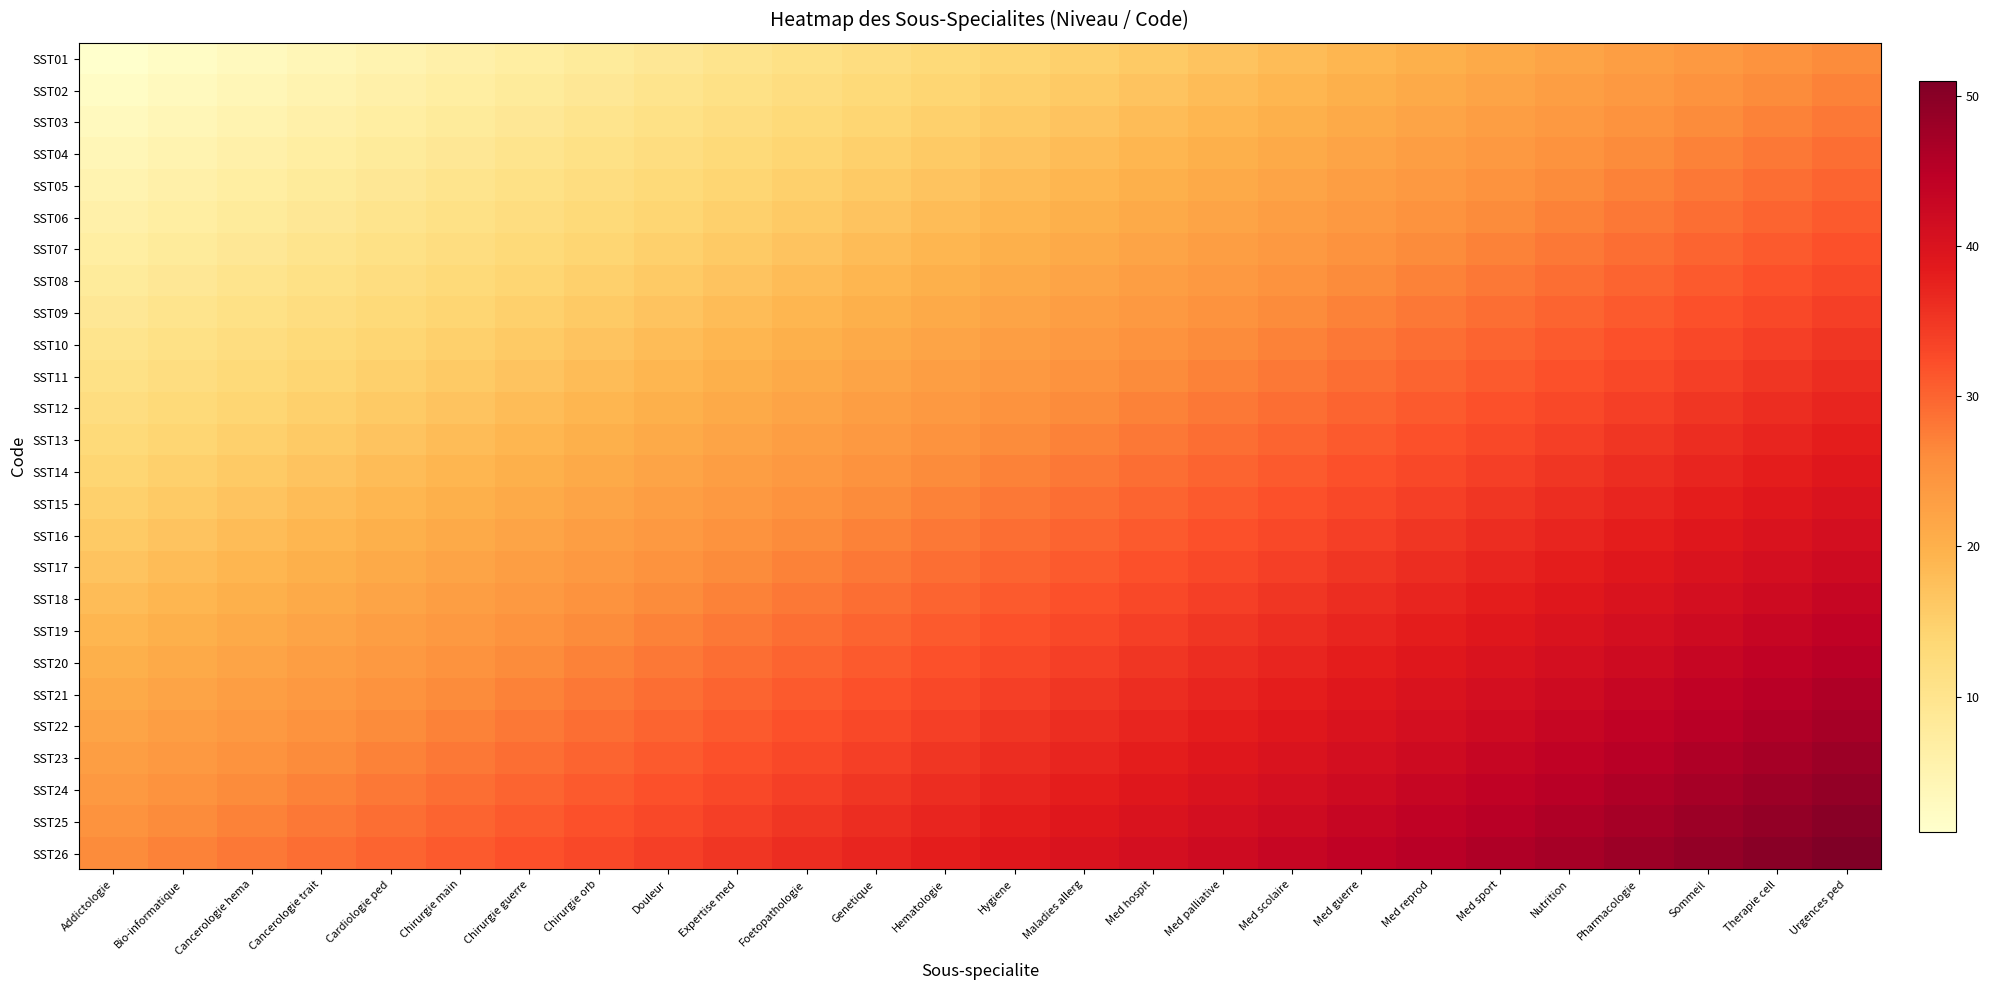

Reading right to left, transcribe all the data shown in this chart.

SST01: Urgences ped=26	Therapie cell=25	Sommeil=24	Pharmacologie=23	Nutrition=22	Med sport=21	Med reprod=20	Med guerre=19	Med scolaire=18	Med palliative=17	Med hospit=16	Maladies allerg=15	Hygiene=14	Hematologie=13	Genetique=12	Foetopathologie=11	Expertise med=10	Douleur=9	Chirurgie orb=8	Chirurgie guerre=7	Chirurgie main=6	Cardiologie ped=5	Cancerologie trait=4	Cancerologie hema=3	Bio-informatique=2	Addictologie=1
SST02: Urgences ped=27	Therapie cell=26	Sommeil=25	Pharmacologie=24	Nutrition=23	Med sport=22	Med reprod=21	Med guerre=20	Med scolaire=19	Med palliative=18	Med hospit=17	Maladies allerg=16	Hygiene=15	Hematologie=14	Genetique=13	Foetopathologie=12	Expertise med=11	Douleur=10	Chirurgie orb=9	Chirurgie guerre=8	Chirurgie main=7	Cardiologie ped=6	Cancerologie trait=5	Cancerologie hema=4	Bio-informatique=3	Addictologie=2
SST03: Urgences ped=28	Therapie cell=27	Sommeil=26	Pharmacologie=25	Nutrition=24	Med sport=23	Med reprod=22	Med guerre=21	Med scolaire=20	Med palliative=19	Med hospit=18	Maladies allerg=17	Hygiene=16	Hematologie=15	Genetique=14	Foetopathologie=13	Expertise med=12	Douleur=11	Chirurgie orb=10	Chirurgie guerre=9	Chirurgie main=8	Cardiologie ped=7	Cancerologie trait=6	Cancerologie hema=5	Bio-informatique=4	Addictologie=3
SST04: Urgences ped=29	Therapie cell=28	Sommeil=27	Pharmacologie=26	Nutrition=25	Med sport=24	Med reprod=23	Med guerre=22	Med scolaire=21	Med palliative=20	Med hospit=19	Maladies allerg=18	Hygiene=17	Hematologie=16	Genetique=15	Foetopathologie=14	Expertise med=13	Douleur=12	Chirurgie orb=11	Chirurgie guerre=10	Chirurgie main=9	Cardiologie ped=8	Cancerologie trait=7	Cancerologie hema=6	Bio-informatique=5	Addictologie=4
SST05: Urgences ped=30	Therapie cell=29	Sommeil=28	Pharmacologie=27	Nutrition=26	Med sport=25	Med reprod=24	Med guerre=23	Med scolaire=22	Med palliative=21	Med hospit=20	Maladies allerg=19	Hygiene=18	Hematologie=17	Genetique=16	Foetopathologie=15	Expertise med=14	Douleur=13	Chirurgie orb=12	Chirurgie guerre=11	Chirurgie main=10	Cardiologie ped=9	Cancerologie trait=8	Cancerologie hema=7	Bio-informatique=6	Addictologie=5
SST06: Urgences ped=31	Therapie cell=30	Sommeil=29	Pharmacologie=28	Nutrition=27	Med sport=26	Med reprod=25	Med guerre=24	Med scolaire=23	Med palliative=22	Med hospit=21	Maladies allerg=20	Hygiene=19	Hematologie=18	Genetique=17	Foetopathologie=16	Expertise med=15	Douleur=14	Chirurgie orb=13	Chirurgie guerre=12	Chirurgie main=11	Cardiologie ped=10	Cancerologie trait=9	Cancerologie hema=8	Bio-informatique=7	Addictologie=6
SST07: Urgences ped=32	Therapie cell=31	Sommeil=30	Pharmacologie=29	Nutrition=28	Med sport=27	Med reprod=26	Med guerre=25	Med scolaire=24	Med palliative=23	Med hospit=22	Maladies allerg=21	Hygiene=20	Hematologie=19	Genetique=18	Foetopathologie=17	Expertise med=16	Douleur=15	Chirurgie orb=14	Chirurgie guerre=13	Chirurgie main=12	Cardiologie ped=11	Cancerologie trait=10	Cancerologie hema=9	Bio-informatique=8	Addictologie=7
SST08: Urgences ped=33	Therapie cell=32	Sommeil=31	Pharmacologie=30	Nutrition=29	Med sport=28	Med reprod=27	Med guerre=26	Med scolaire=25	Med palliative=24	Med hospit=23	Maladies allerg=22	Hygiene=21	Hematologie=20	Genetique=19	Foetopathologie=18	Expertise med=17	Douleur=16	Chirurgie orb=15	Chirurgie guerre=14	Chirurgie main=13	Cardiologie ped=12	Cancerologie trait=11	Cancerologie hema=10	Bio-informatique=9	Addictologie=8
SST09: Urgences ped=34	Therapie cell=33	Sommeil=32	Pharmacologie=31	Nutrition=30	Med sport=29	Med reprod=28	Med guerre=27	Med scolaire=26	Med palliative=25	Med hospit=24	Maladies allerg=23	Hygiene=22	Hematologie=21	Genetique=20	Foetopathologie=19	Expertise med=18	Douleur=17	Chirurgie orb=16	Chirurgie guerre=15	Chirurgie main=14	Cardiologie ped=13	Cancerologie trait=12	Cancerologie hema=11	Bio-informatique=10	Addictologie=9
SST10: Urgences ped=35	Therapie cell=34	Sommeil=33	Pharmacologie=32	Nutrition=31	Med sport=30	Med reprod=29	Med guerre=28	Med scolaire=27	Med palliative=26	Med hospit=25	Maladies allerg=24	Hygiene=23	Hematologie=22	Genetique=21	Foetopathologie=20	Expertise med=19	Douleur=18	Chirurgie orb=17	Chirurgie guerre=16	Chirurgie main=15	Cardiologie ped=14	Cancerologie trait=13	Cancerologie hema=12	Bio-informatique=11	Addictologie=10
SST11: Urgences ped=36	Therapie cell=35	Sommeil=34	Pharmacologie=33	Nutrition=32	Med sport=31	Med reprod=30	Med guerre=29	Med scolaire=28	Med palliative=27	Med hospit=26	Maladies allerg=25	Hygiene=24	Hematologie=23	Genetique=22	Foetopathologie=21	Expertise med=20	Douleur=19	Chirurgie orb=18	Chirurgie guerre=17	Chirurgie main=16	Cardiologie ped=15	Cancerologie trait=14	Cancerologie hema=13	Bio-informatique=12	Addictologie=11
SST12: Urgences ped=37	Therapie cell=36	Sommeil=35	Pharmacologie=34	Nutrition=33	Med sport=32	Med reprod=31	Med guerre=30	Med scolaire=29	Med palliative=28	Med hospit=27	Maladies allerg=26	Hygiene=25	Hematologie=24	Genetique=23	Foetopathologie=22	Expertise med=21	Douleur=20	Chirurgie orb=19	Chirurgie guerre=18	Chirurgie main=17	Cardiologie ped=16	Cancerologie trait=15	Cancerologie hema=14	Bio-informatique=13	Addictologie=12
SST13: Urgences ped=38	Therapie cell=37	Sommeil=36	Pharmacologie=35	Nutrition=34	Med sport=33	Med reprod=32	Med guerre=31	Med scolaire=30	Med palliative=29	Med hospit=28	Maladies allerg=27	Hygiene=26	Hematologie=25	Genetique=24	Foetopathologie=23	Expertise med=22	Douleur=21	Chirurgie orb=20	Chirurgie guerre=19	Chirurgie main=18	Cardiologie ped=17	Cancerologie trait=16	Cancerologie hema=15	Bio-informatique=14	Addictologie=13
SST14: Urgences ped=39	Therapie cell=38	Sommeil=37	Pharmacologie=36	Nutrition=35	Med sport=34	Med reprod=33	Med guerre=32	Med scolaire=31	Med palliative=30	Med hospit=29	Maladies allerg=28	Hygiene=27	Hematologie=26	Genetique=25	Foetopathologie=24	Expertise med=23	Douleur=22	Chirurgie orb=21	Chirurgie guerre=20	Chirurgie main=19	Cardiologie ped=18	Cancerologie trait=17	Cancerologie hema=16	Bio-informatique=15	Addictologie=14
SST15: Urgences ped=40	Therapie cell=39	Sommeil=38	Pharmacologie=37	Nutrition=36	Med sport=35	Med reprod=34	Med guerre=33	Med scolaire=32	Med palliative=31	Med hospit=30	Maladies allerg=29	Hygiene=28	Hematologie=27	Genetique=26	Foetopathologie=25	Expertise med=24	Douleur=23	Chirurgie orb=22	Chirurgie guerre=21	Chirurgie main=20	Cardiologie ped=19	Cancerologie trait=18	Cancerologie hema=17	Bio-informatique=16	Addictologie=15
SST16: Urgences ped=41	Therapie cell=40	Sommeil=39	Pharmacologie=38	Nutrition=37	Med sport=36	Med reprod=35	Med guerre=34	Med scolaire=33	Med palliative=32	Med hospit=31	Maladies allerg=30	Hygiene=29	Hematologie=28	Genetique=27	Foetopathologie=26	Expertise med=25	Douleur=24	Chirurgie orb=23	Chirurgie guerre=22	Chirurgie main=21	Cardiologie ped=20	Cancerologie trait=19	Cancerologie hema=18	Bio-informatique=17	Addictologie=16
SST17: Urgences ped=42	Therapie cell=41	Sommeil=40	Pharmacologie=39	Nutrition=38	Med sport=37	Med reprod=36	Med guerre=35	Med scolaire=34	Med palliative=33	Med hospit=32	Maladies allerg=31	Hygiene=30	Hematologie=29	Genetique=28	Foetopathologie=27	Expertise med=26	Douleur=25	Chirurgie orb=24	Chirurgie guerre=23	Chirurgie main=22	Cardiologie ped=21	Cancerologie trait=20	Cancerologie hema=19	Bio-informatique=18	Addictologie=17
SST18: Urgences ped=43	Therapie cell=42	Sommeil=41	Pharmacologie=40	Nutrition=39	Med sport=38	Med reprod=37	Med guerre=36	Med scolaire=35	Med palliative=34	Med hospit=33	Maladies allerg=32	Hygiene=31	Hematologie=30	Genetique=29	Foetopathologie=28	Expertise med=27	Douleur=26	Chirurgie orb=25	Chirurgie guerre=24	Chirurgie main=23	Cardiologie ped=22	Cancerologie trait=21	Cancerologie hema=20	Bio-informatique=19	Addictologie=18
SST19: Urgences ped=44	Therapie cell=43	Sommeil=42	Pharmacologie=41	Nutrition=40	Med sport=39	Med reprod=38	Med guerre=37	Med scolaire=36	Med palliative=35	Med hospit=34	Maladies allerg=33	Hygiene=32	Hematologie=31	Genetique=30	Foetopathologie=29	Expertise med=28	Douleur=27	Chirurgie orb=26	Chirurgie guerre=25	Chirurgie main=24	Cardiologie ped=23	Cancerologie trait=22	Cancerologie hema=21	Bio-informatique=20	Addictologie=19
SST20: Urgences ped=45	Therapie cell=44	Sommeil=43	Pharmacologie=42	Nutrition=41	Med sport=40	Med reprod=39	Med guerre=38	Med scolaire=37	Med palliative=36	Med hospit=35	Maladies allerg=34	Hygiene=33	Hematologie=32	Genetique=31	Foetopathologie=30	Expertise med=29	Douleur=28	Chirurgie orb=27	Chirurgie guerre=26	Chirurgie main=25	Cardiologie ped=24	Cancerologie trait=23	Cancerologie hema=22	Bio-informatique=21	Addictologie=20
SST21: Urgences ped=46	Therapie cell=45	Sommeil=44	Pharmacologie=43	Nutrition=42	Med sport=41	Med reprod=40	Med guerre=39	Med scolaire=38	Med palliative=37	Med hospit=36	Maladies allerg=35	Hygiene=34	Hematologie=33	Genetique=32	Foetopathologie=31	Expertise med=30	Douleur=29	Chirurgie orb=28	Chirurgie guerre=27	Chirurgie main=26	Cardiologie ped=25	Cancerologie trait=24	Cancerologie hema=23	Bio-informatique=22	Addictologie=21
SST22: Urgences ped=47	Therapie cell=46	Sommeil=45	Pharmacologie=44	Nutrition=43	Med sport=42	Med reprod=41	Med guerre=40	Med scolaire=39	Med palliative=38	Med hospit=37	Maladies allerg=36	Hygiene=35	Hematologie=34	Genetique=33	Foetopathologie=32	Expertise med=31	Douleur=30	Chirurgie orb=29	Chirurgie guerre=28	Chirurgie main=27	Cardiologie ped=26	Cancerologie trait=25	Cancerologie hema=24	Bio-informatique=23	Addictologie=22
SST23: Urgences ped=48	Therapie cell=47	Sommeil=46	Pharmacologie=45	Nutrition=44	Med sport=43	Med reprod=42	Med guerre=41	Med scolaire=40	Med palliative=39	Med hospit=38	Maladies allerg=37	Hygiene=36	Hematologie=35	Genetique=34	Foetopathologie=33	Expertise med=32	Douleur=31	Chirurgie orb=30	Chirurgie guerre=29	Chirurgie main=28	Cardiologie ped=27	Cancerologie trait=26	Cancerologie hema=25	Bio-informatique=24	Addictologie=23
SST24: Urgences ped=49	Therapie cell=48	Sommeil=47	Pharmacologie=46	Nutrition=45	Med sport=44	Med reprod=43	Med guerre=42	Med scolaire=41	Med palliative=40	Med hospit=39	Maladies allerg=38	Hygiene=37	Hematologie=36	Genetique=35	Foetopathologie=34	Expertise med=33	Douleur=32	Chirurgie orb=31	Chirurgie guerre=30	Chirurgie main=29	Cardiologie ped=28	Cancerologie trait=27	Cancerologie hema=26	Bio-informatique=25	Addictologie=24
SST25: Urgences ped=50	Therapie cell=49	Sommeil=48	Pharmacologie=47	Nutrition=46	Med sport=45	Med reprod=44	Med guerre=43	Med scolaire=42	Med palliative=41	Med hospit=40	Maladies allerg=39	Hygiene=38	Hematologie=37	Genetique=36	Foetopathologie=35	Expertise med=34	Douleur=33	Chirurgie orb=32	Chirurgie guerre=31	Chirurgie main=30	Cardiologie ped=29	Cancerologie trait=28	Cancerologie hema=27	Bio-informatique=26	Addictologie=25
SST26: Urgences ped=51	Therapie cell=50	Sommeil=49	Pharmacologie=48	Nutrition=47	Med sport=46	Med reprod=45	Med guerre=44	Med scolaire=43	Med palliative=42	Med hospit=41	Maladies allerg=40	Hygiene=39	Hematologie=38	Genetique=37	Foetopathologie=36	Expertise med=35	Douleur=34	Chirurgie orb=33	Chirurgie guerre=32	Chirurgie main=31	Cardiologie ped=30	Cancerologie trait=29	Cancerologie hema=28	Bio-informatique=27	Addictologie=26